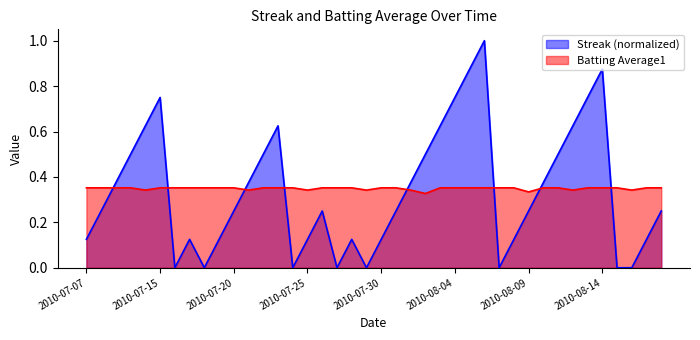

How many lines are shown in the chart?

2